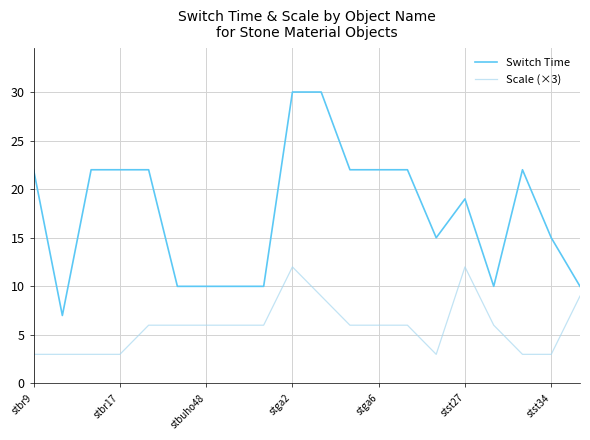

Which series has the largest total across all categories?

Switch Time